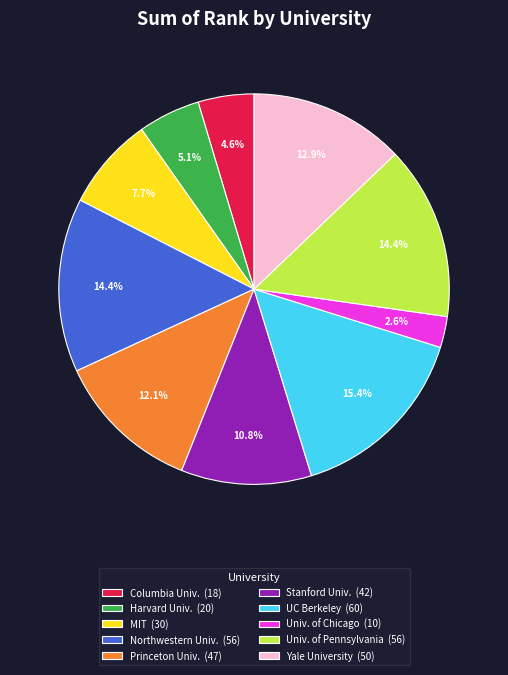

Which category has the smallest portion of the pie?

Univ. of Chicago (10)